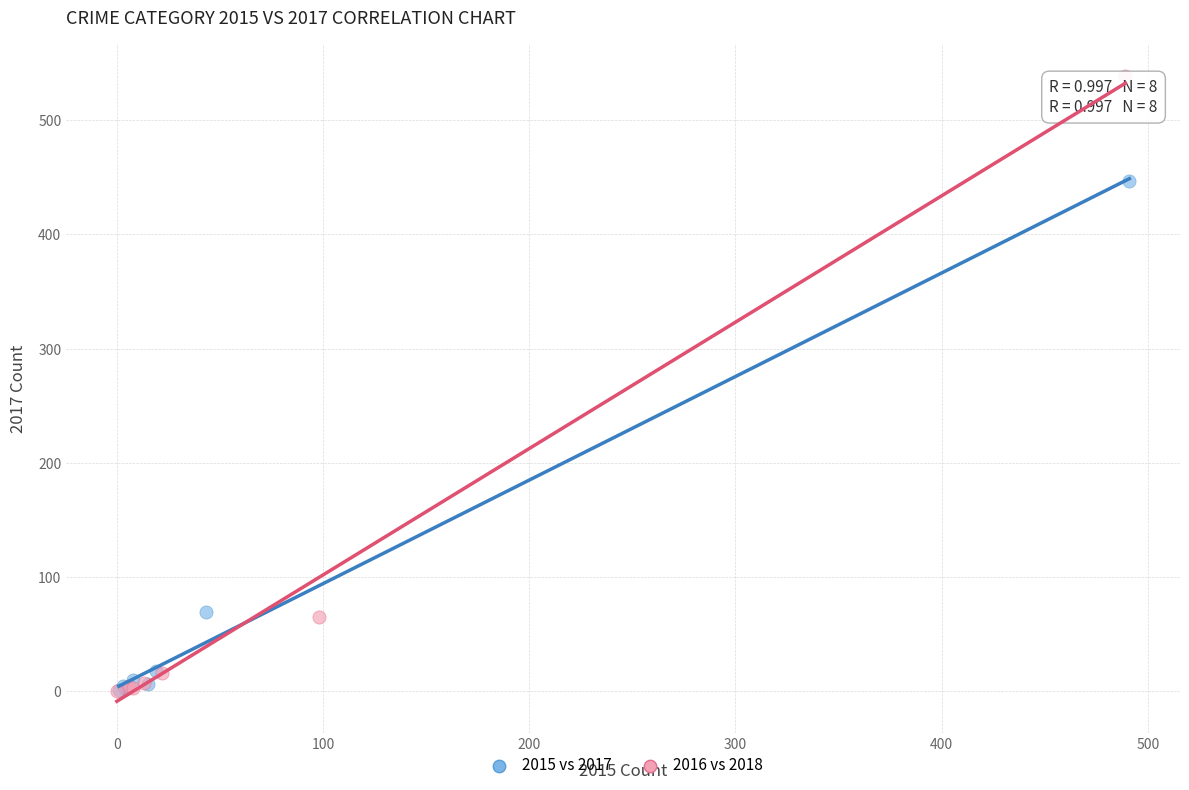

Which series reaches the maximum Y coordinate?

2016 vs 2018